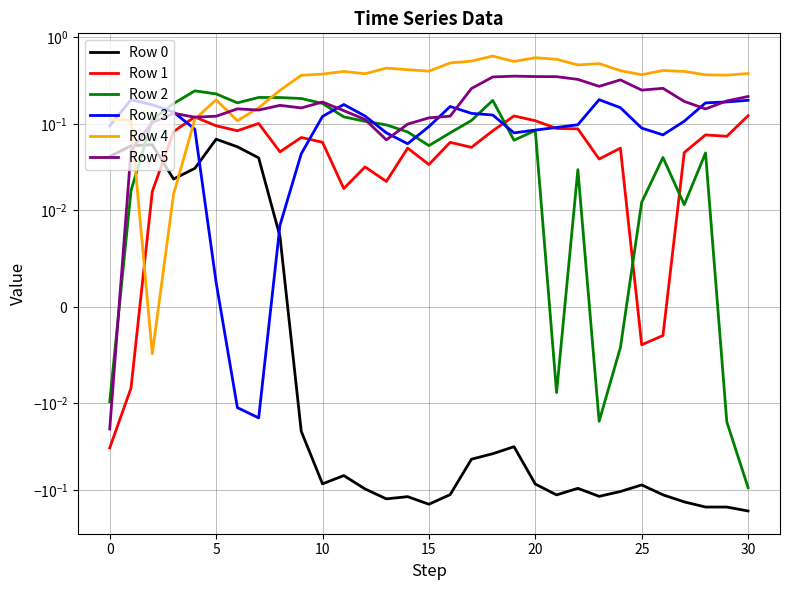

At 26, list the series in order from largest to smallest.

Row 4, Row 5, Row 3, Row 2, Row 1, Row 0